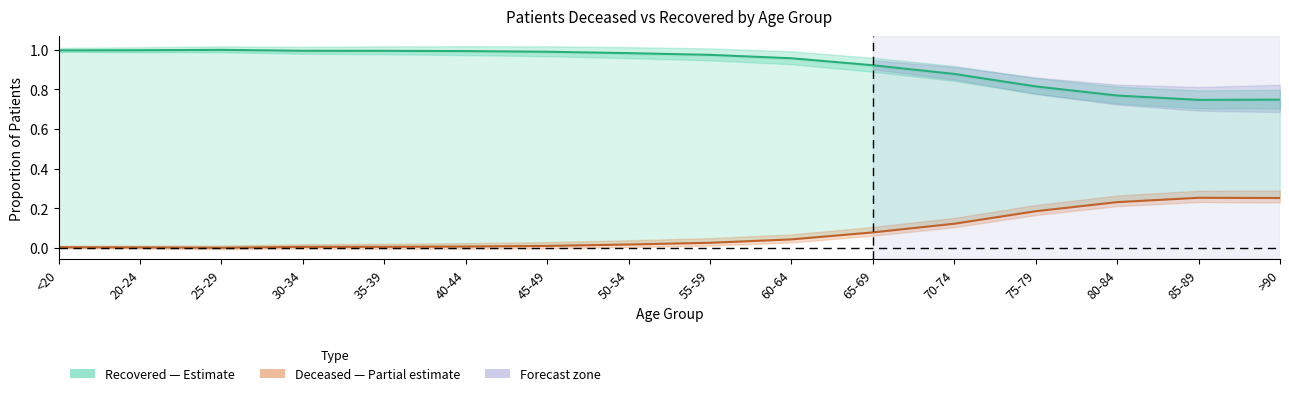

Which series changed the most between 70-74 and 85-89?

Recovered (proportion)